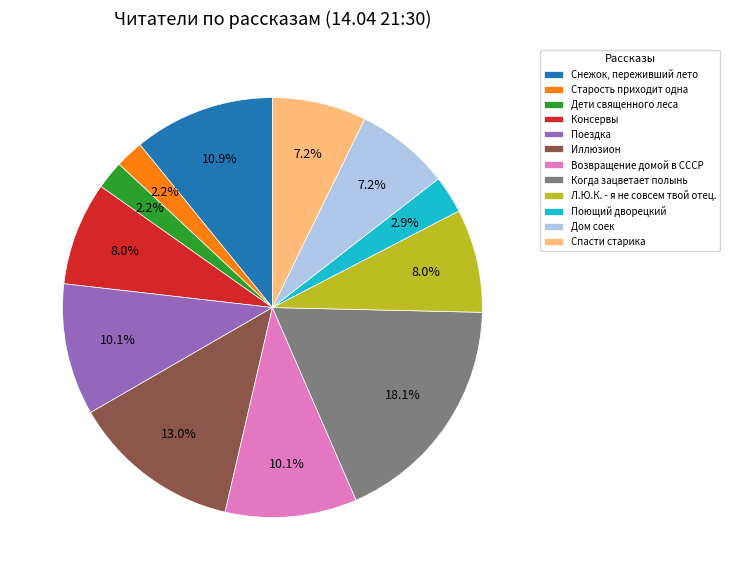

To the nearest percent, what percentage of the pie is Спасти старика?

7%